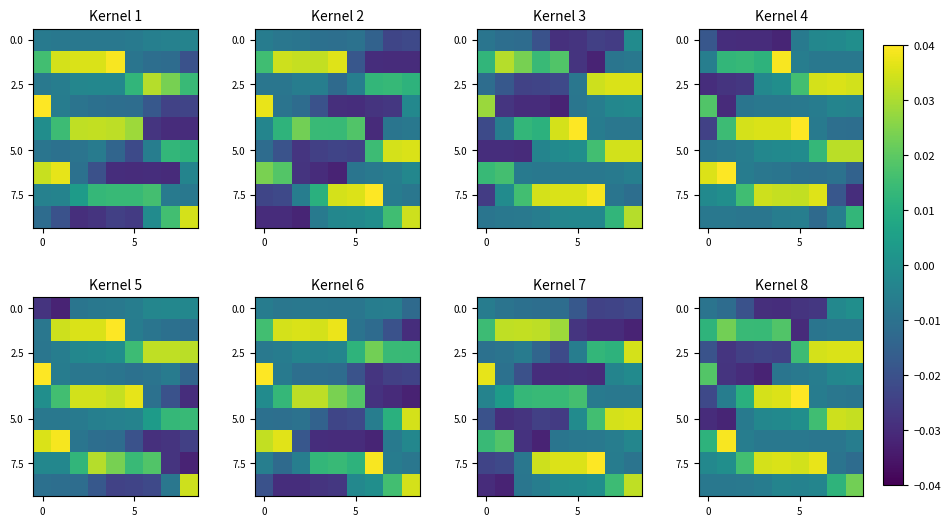

How many 2.5 values are between 0 and 1?

4